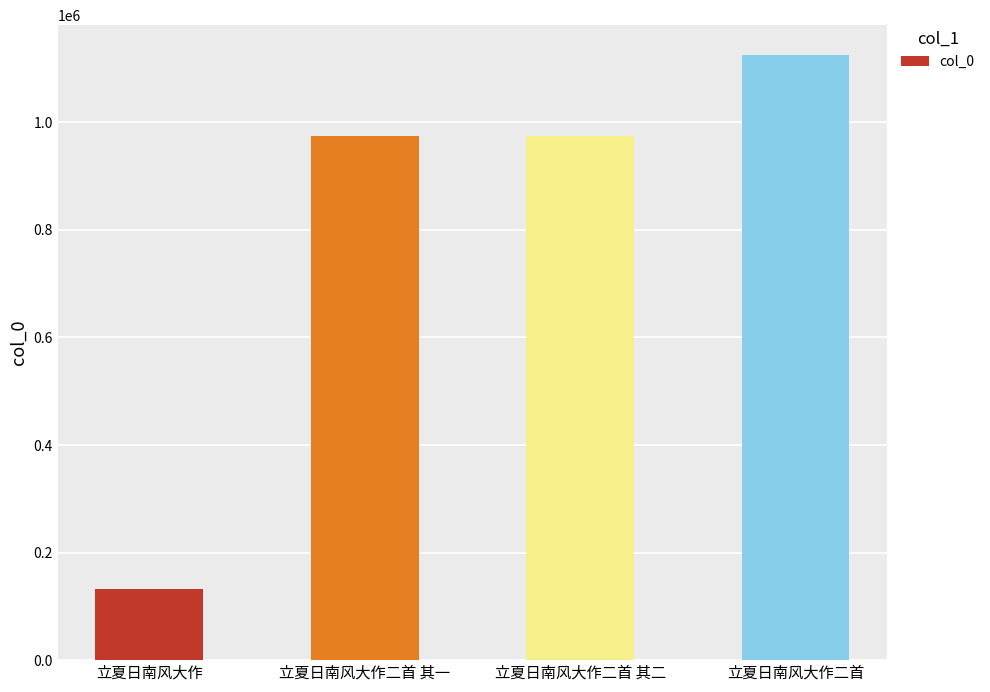

What is the sum of all values?

3206206